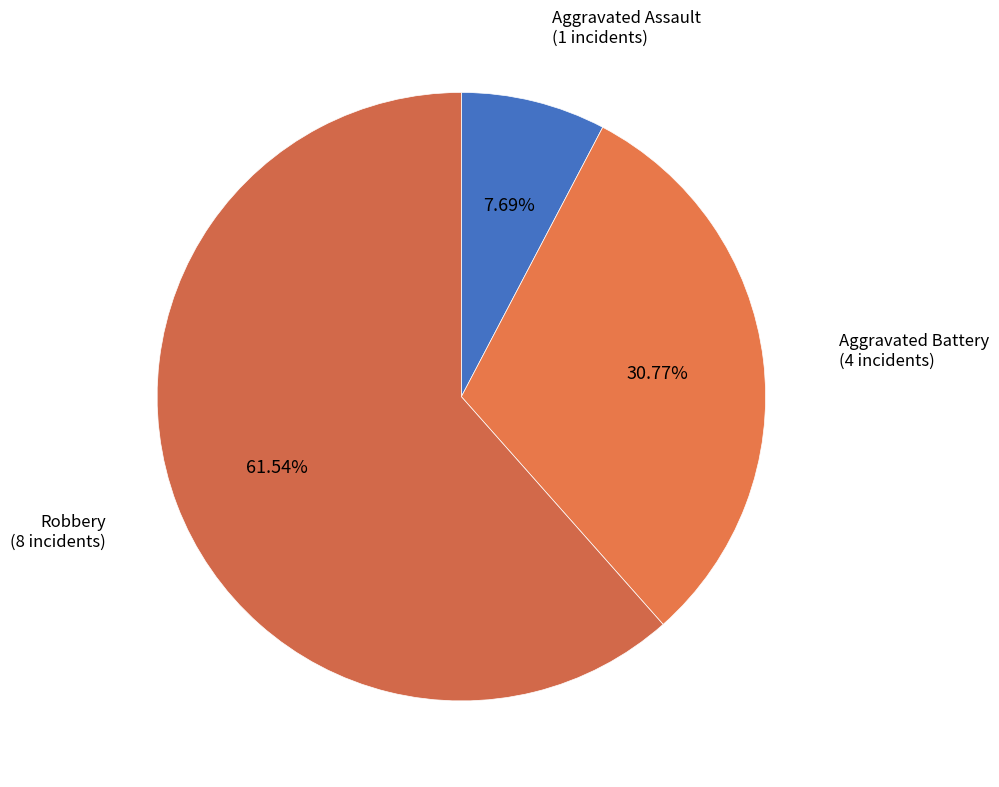

To the nearest percent, what portion does Aggravated Assault represent?

8%